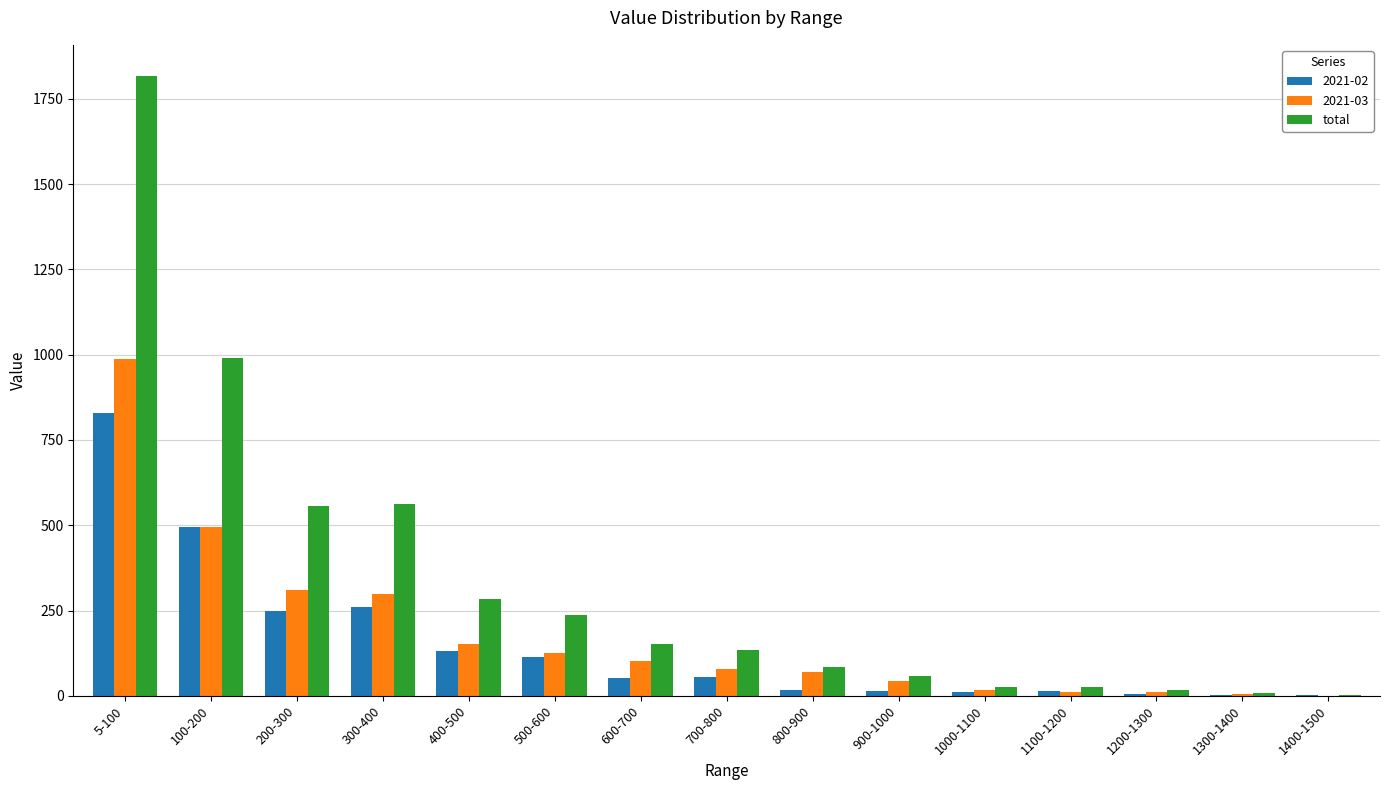

At which label is total closest to 910?

100-200